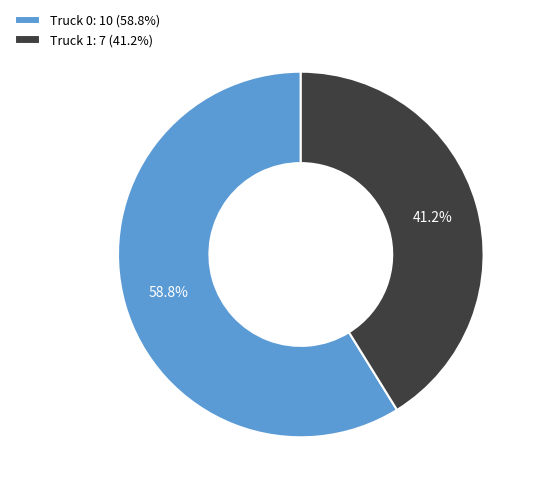

What is the total percentage of Truck 0 and Truck 1?

100.0%